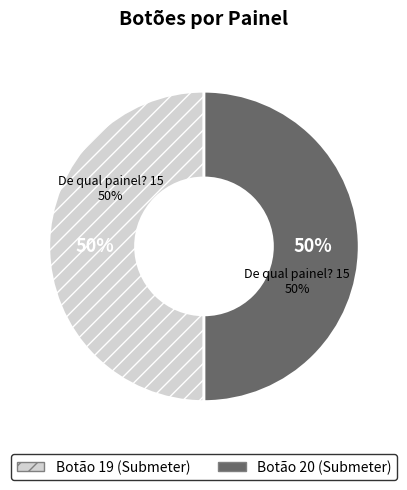

Which category has the smallest portion of the pie?

19